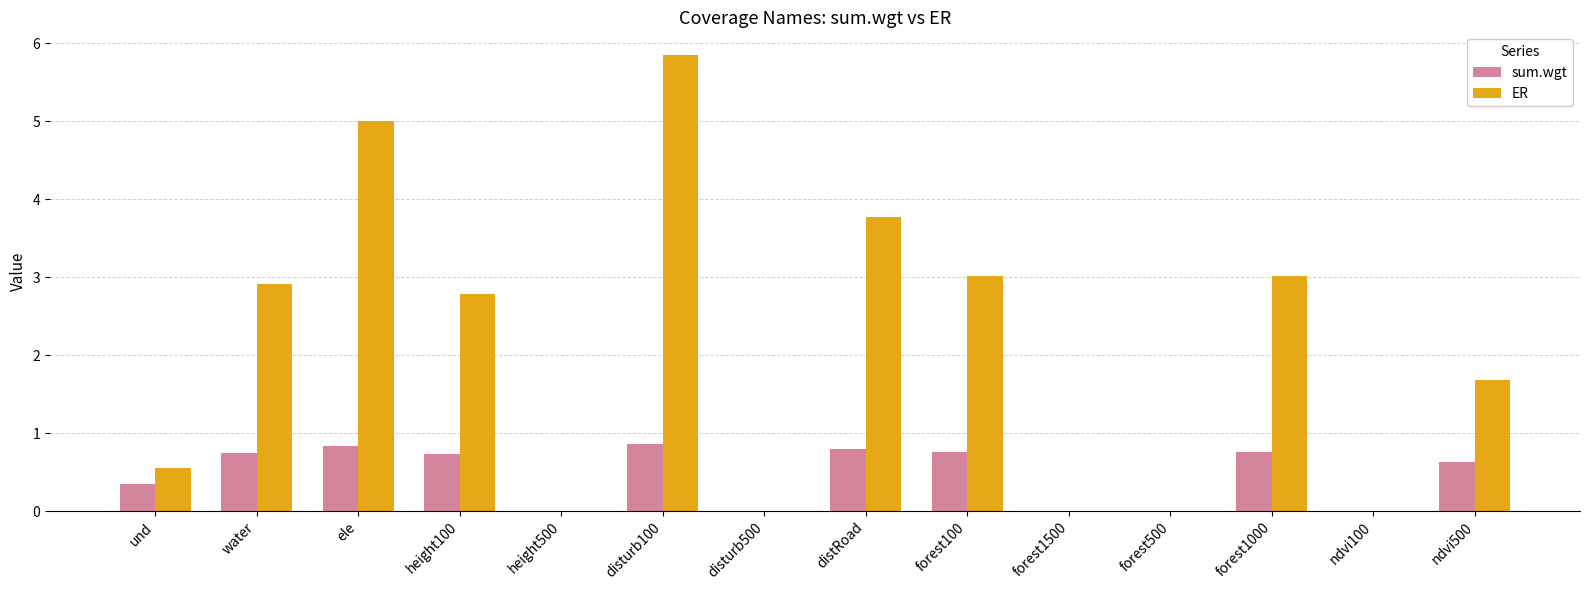

What is the approximate value of sum.wgt at forest1000?

0.8